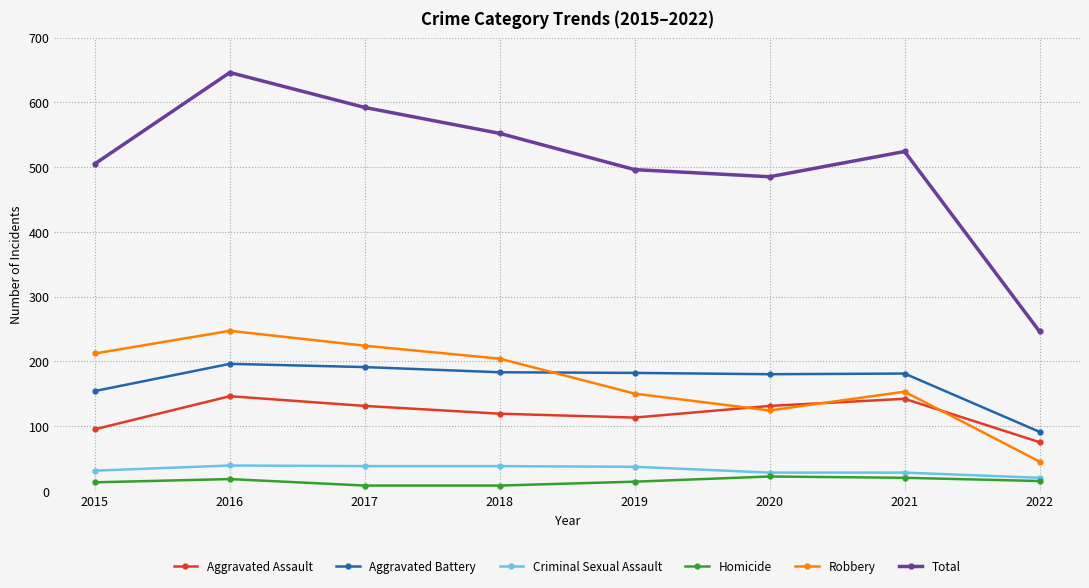

How many categories are shown in the chart?

8